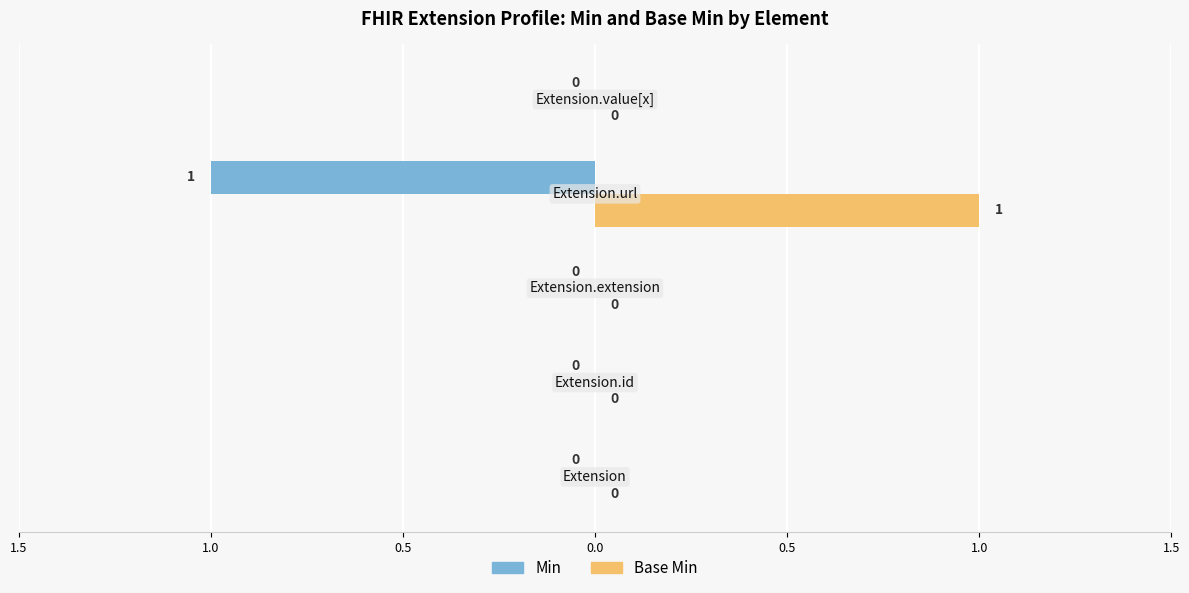

What are all the series names shown in the legend?

Min, Base Min